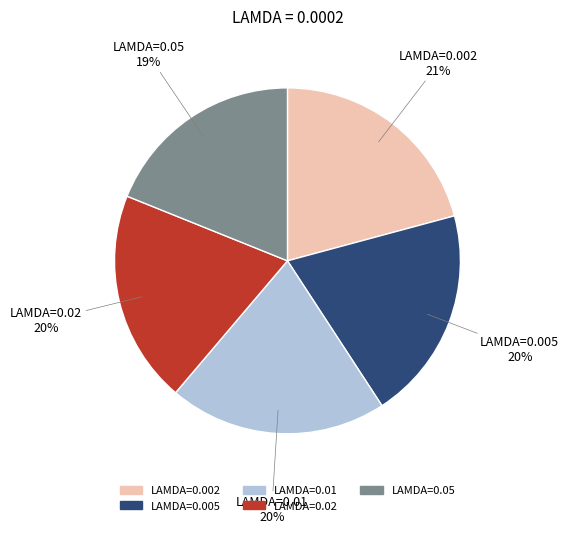

Is there a majority slice in this chart?

No